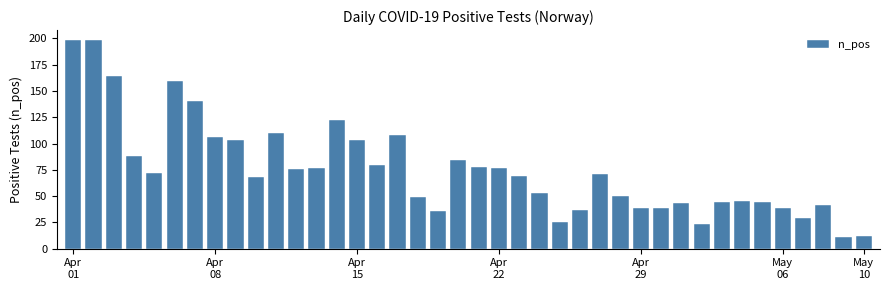

What is the difference between the second highest and second lowest values?

186